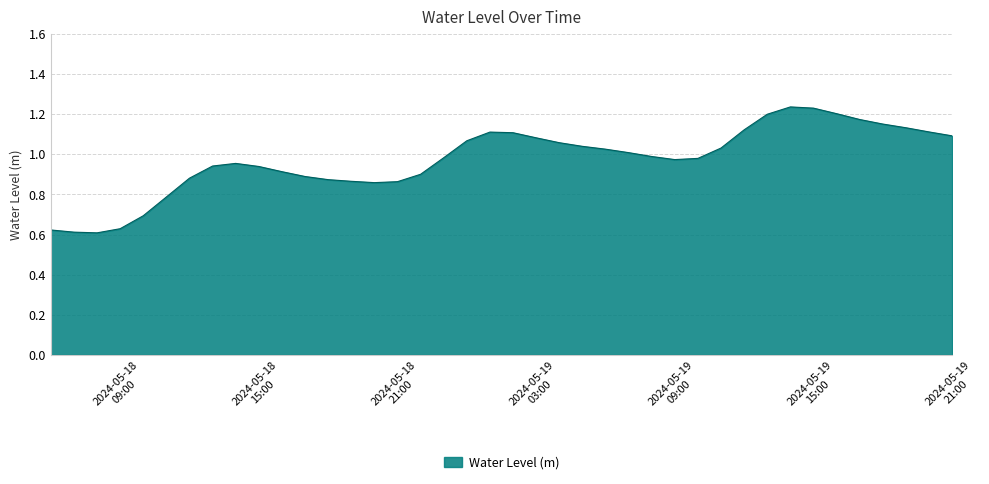

How many lines are shown in the chart?

1